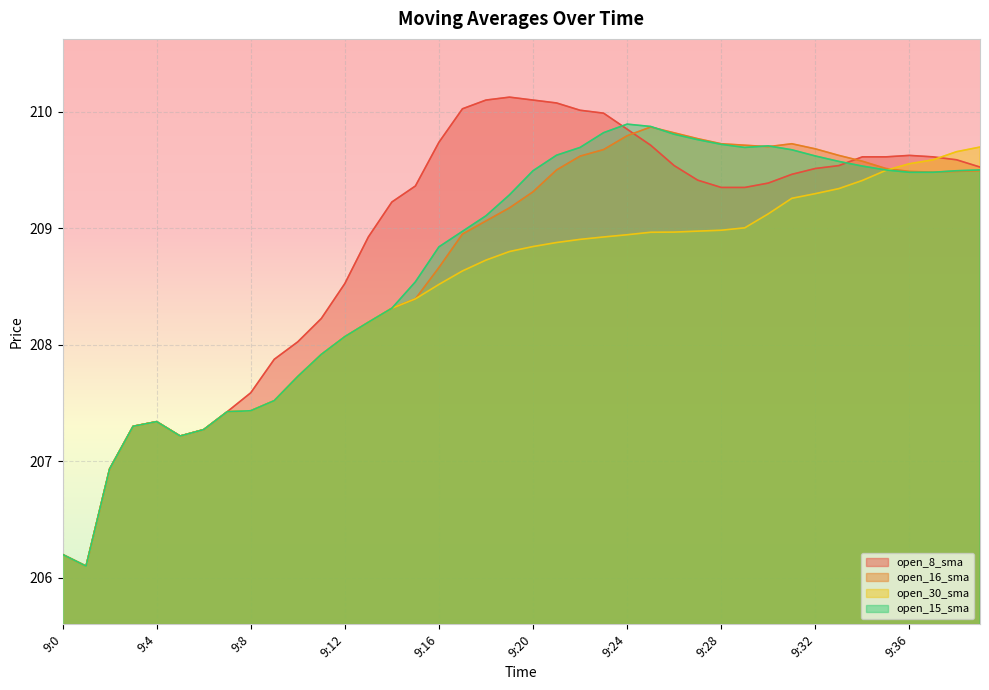

What are all the series names shown in the legend?

open_8_sma, open_16_sma, open_30_sma, open_15_sma